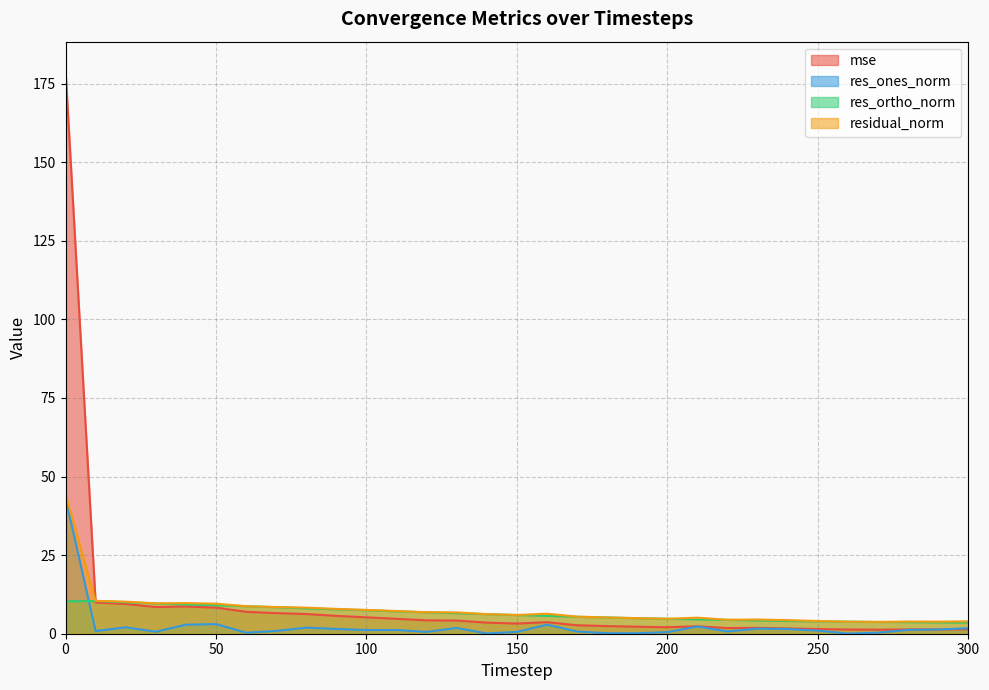

Rank the series by their average value, from highest to lowest.

mse, residual_norm, res_ortho_norm, res_ones_norm